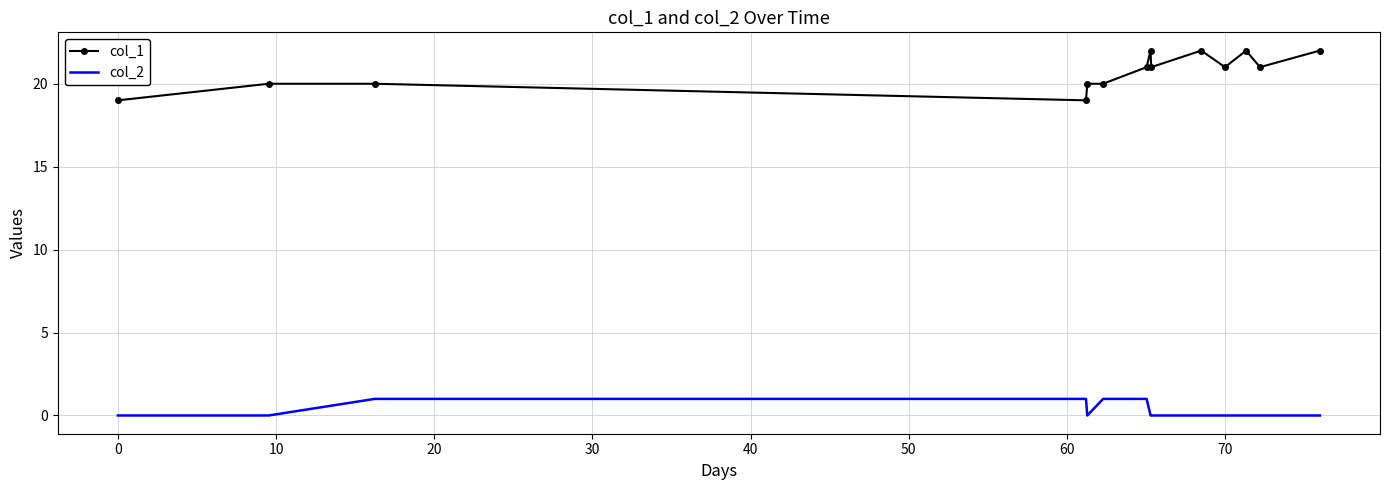

What is the greatest value displayed?

22